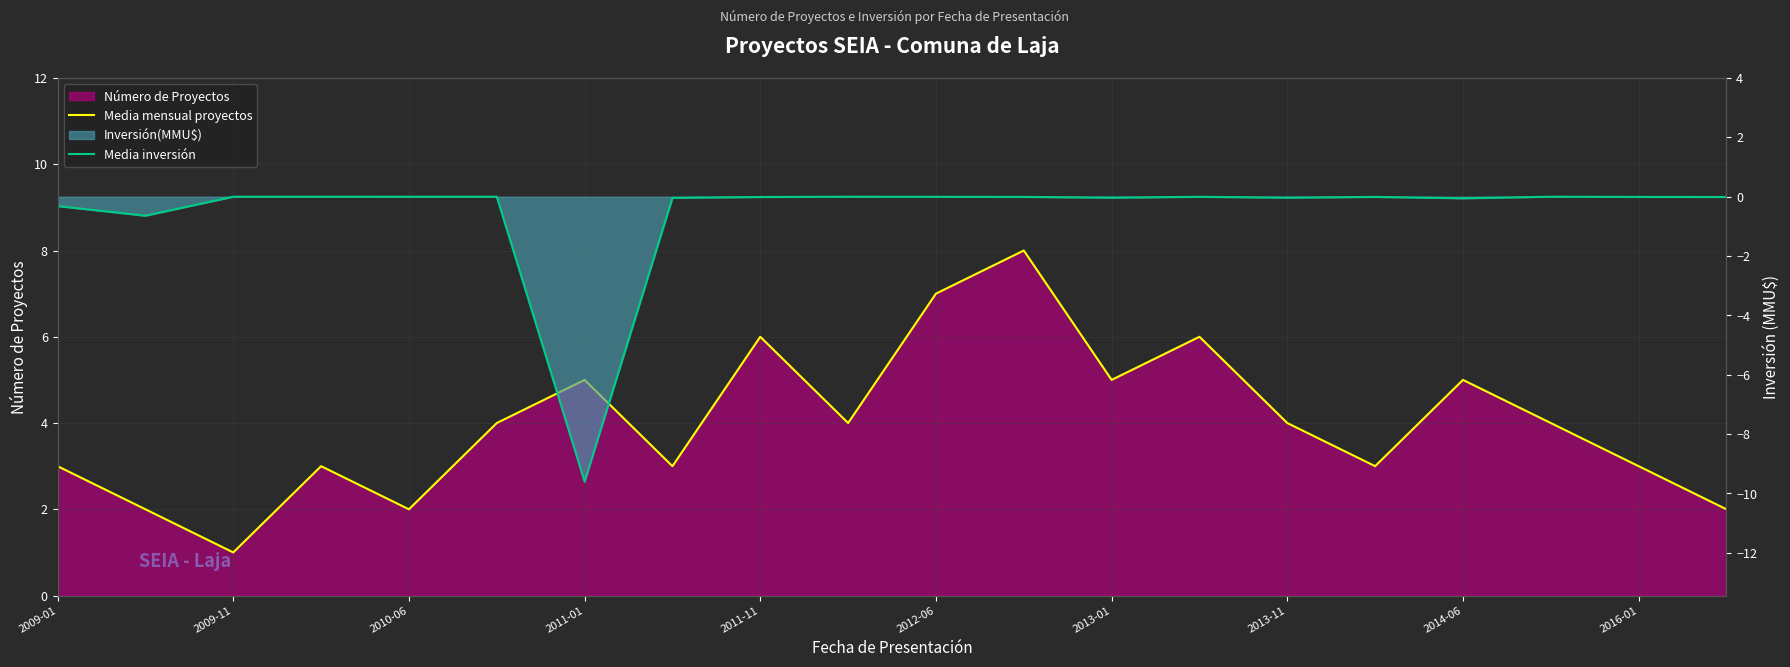

How many values in the Media inversión series are below 0?

15